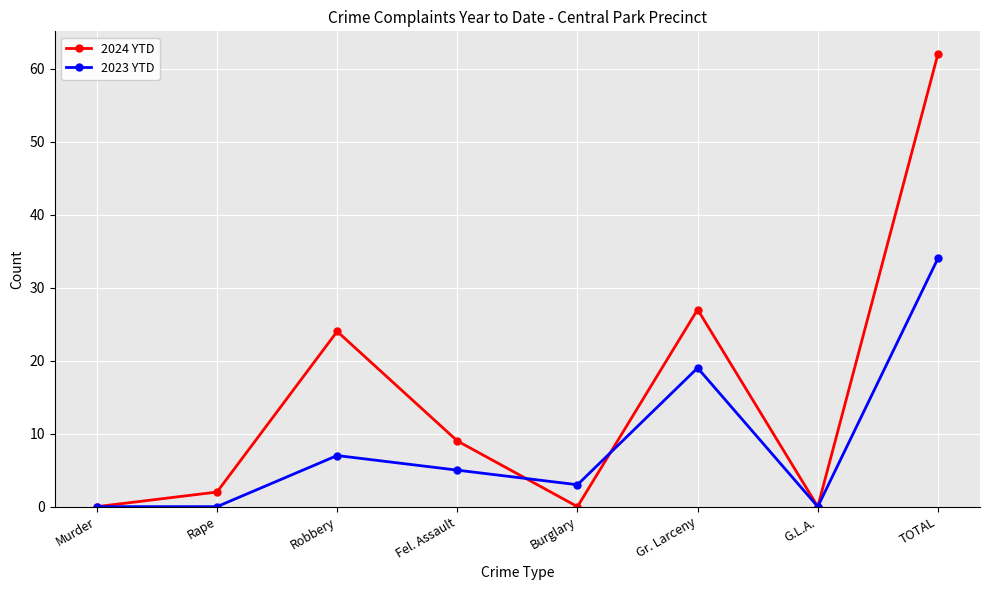

Rank the series by their maximum value, from lowest to highest.

2023 YTD, 2024 YTD